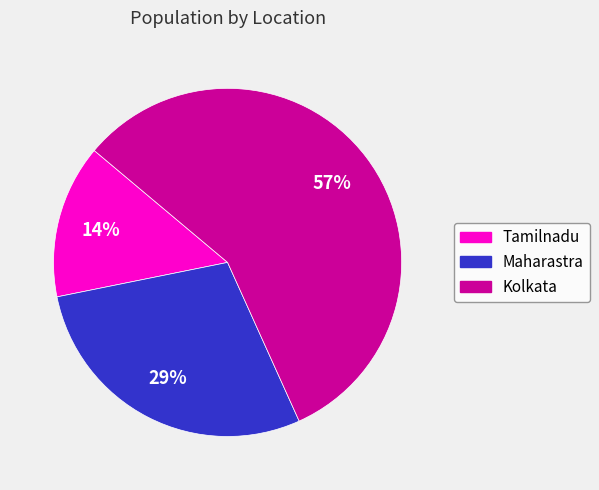

How many slices are in this pie chart?

3